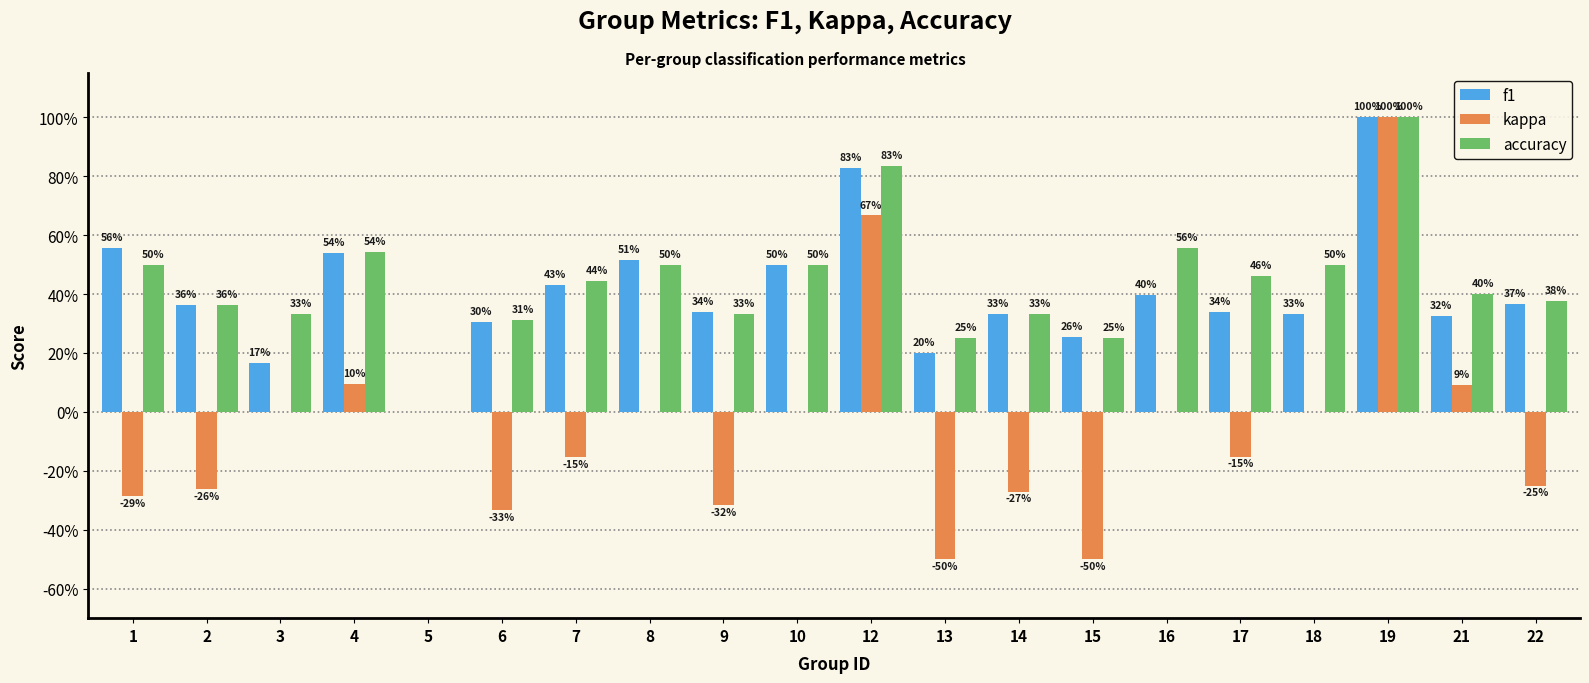

Which category has the highest value in the kappa series?

19